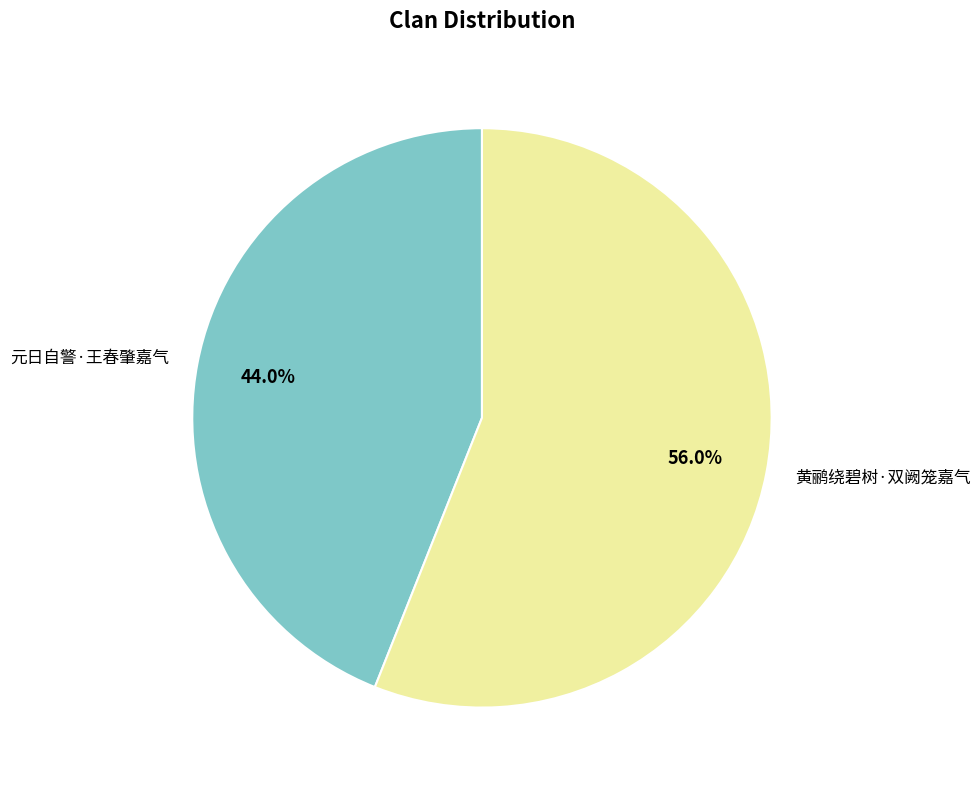

Approximately how many times larger is the value at 黄鹂绕碧树·双阙笼嘉气 compared to 元日自警·王春肇嘉气?

1.3